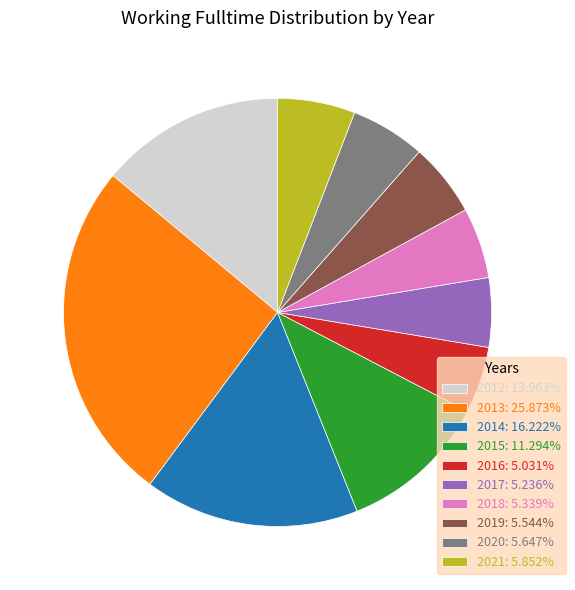

Does 2014 represent more than half of the total?

No